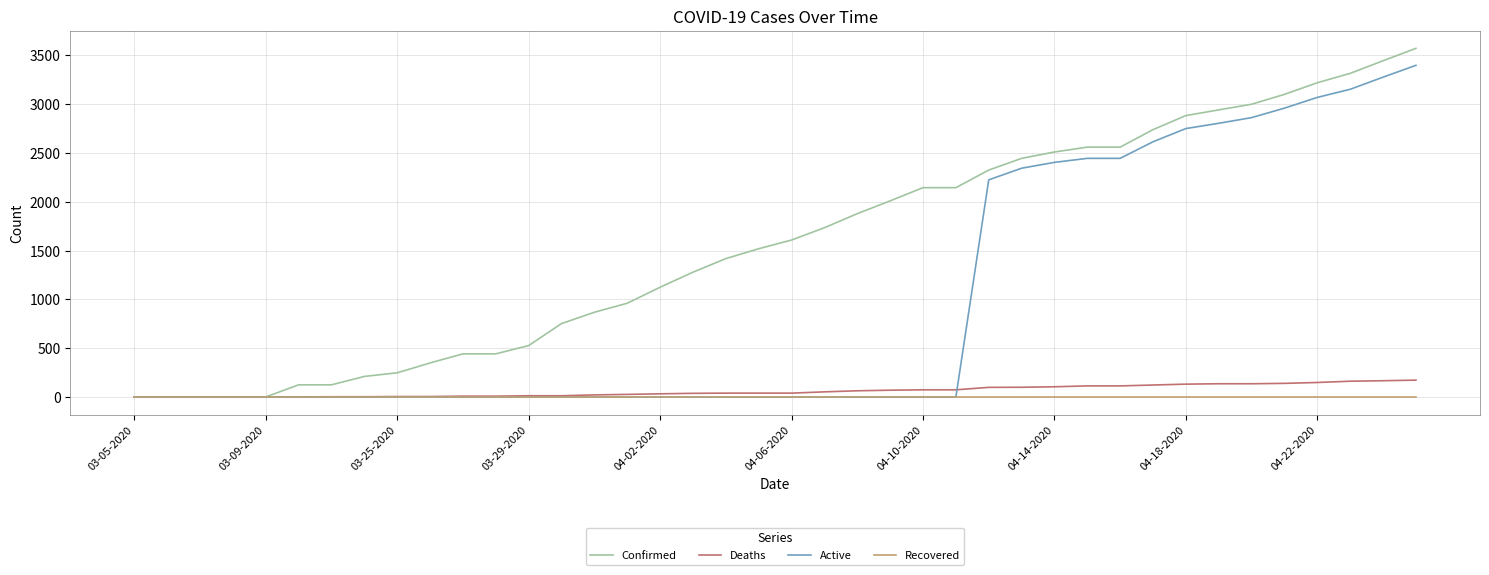

List the series in order of their peak value, highest first.

Confirmed, Active, Deaths, Recovered